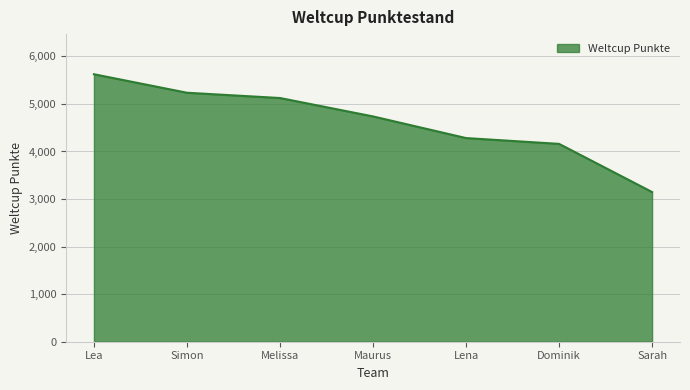

List the labels in order of value, smallest first.

Sarah, Dominik, Lena, Maurus, Melissa, Simon, Lea